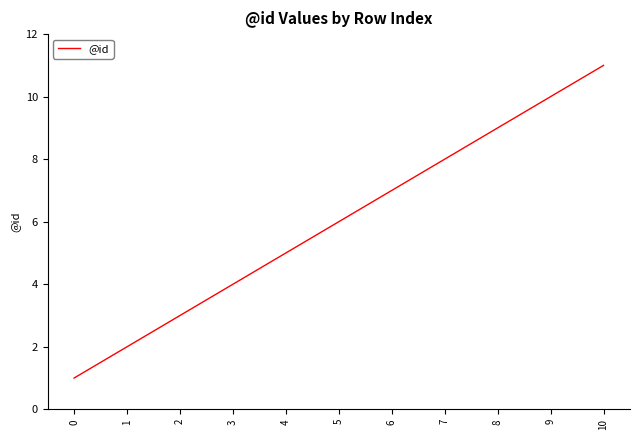

Reading left to right, extract all data points from this chart.

1	2	3	4	5	6	7	8	9	10	11